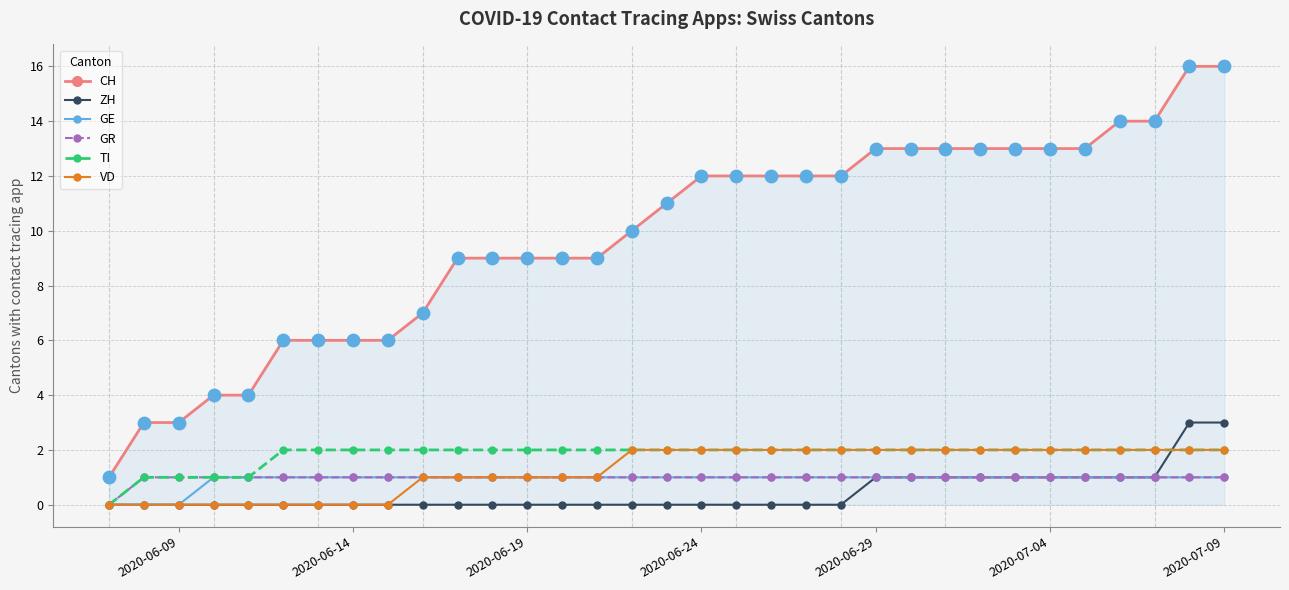

Which series has the largest total across all categories?

CH